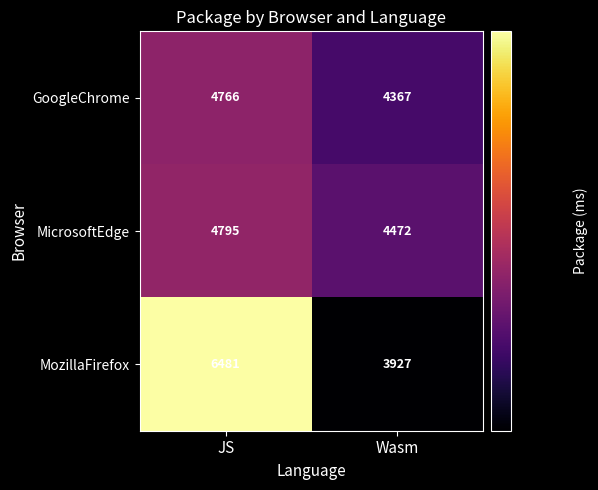

Which label corresponds to the largest value in the chart?

JS